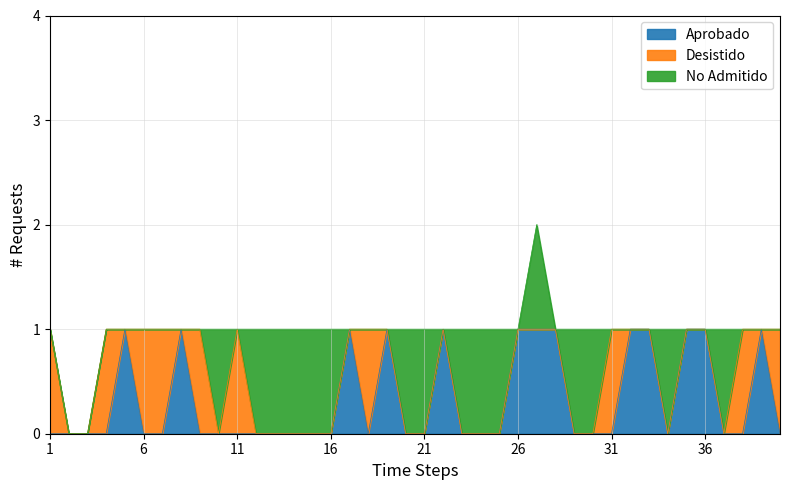

How many positive values does the No Admitido series have?

16